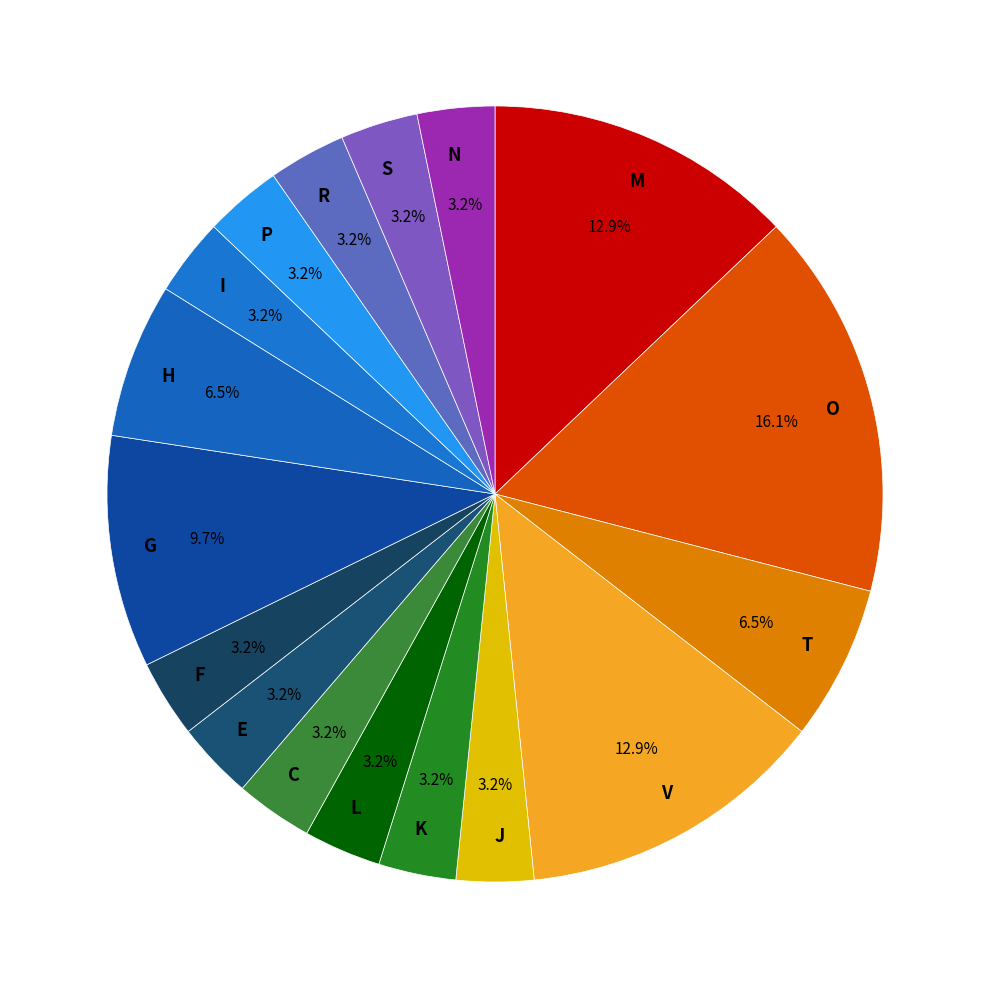

What is the ratio of the value at L to the value at P?

1.0